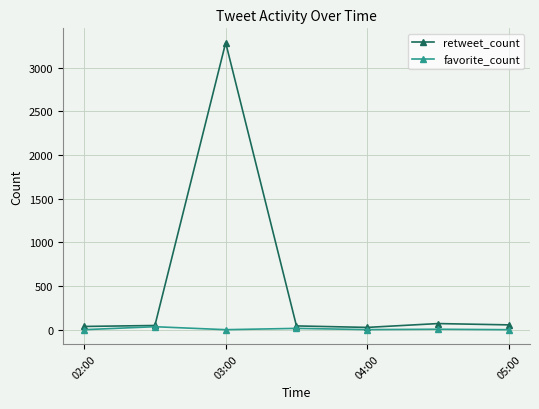

Which series has the widest spread of values?

retweet_count